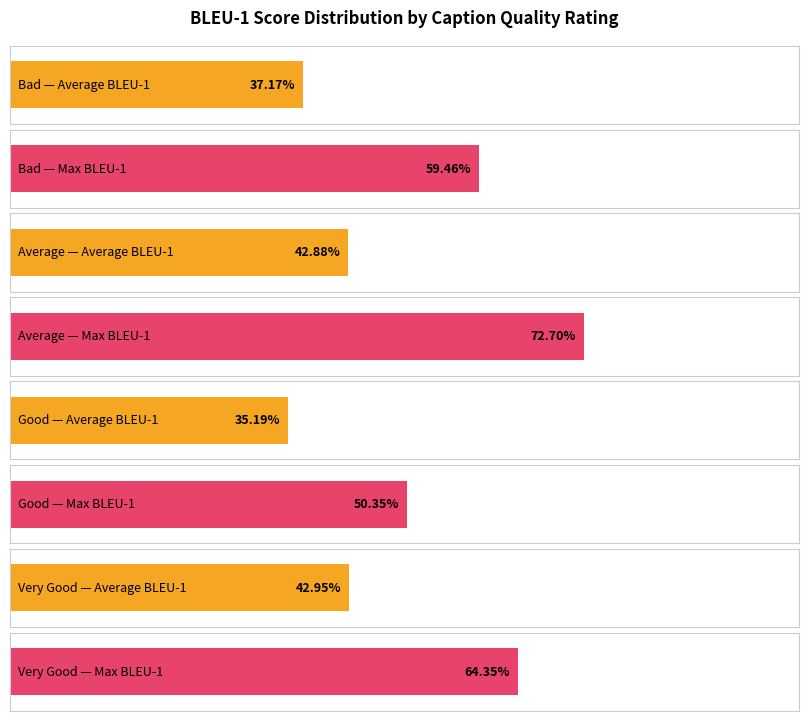

What are all the series names shown in the legend?

Average Bleu-1, Max Bleu-1